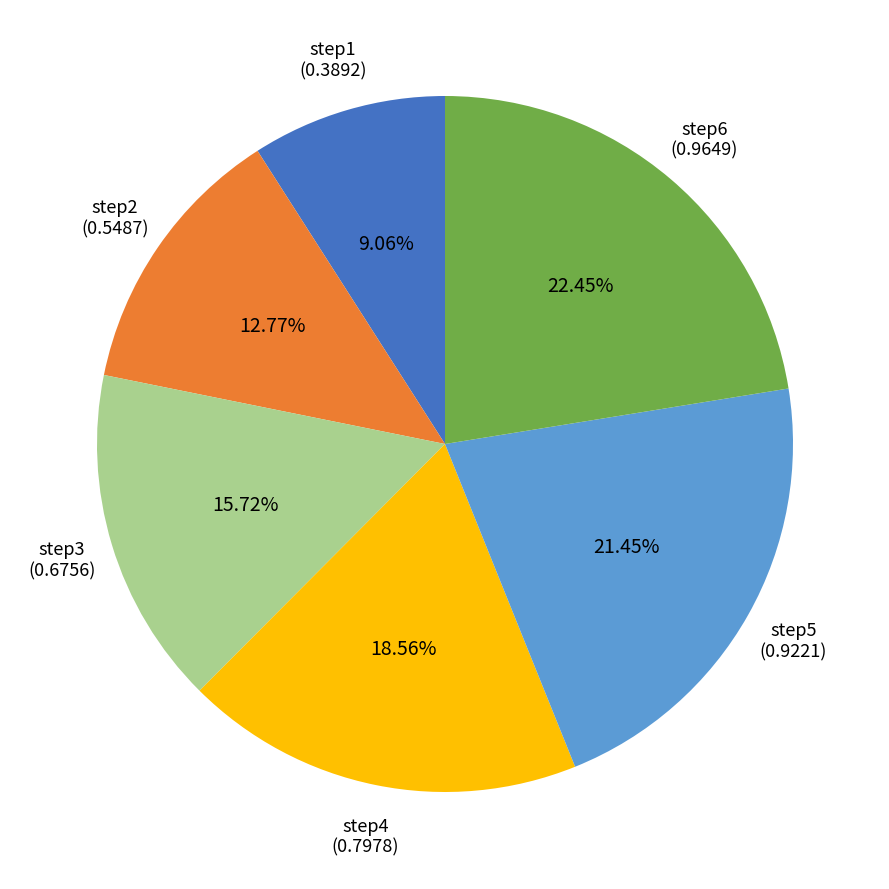

Is there a majority slice in this chart?

No